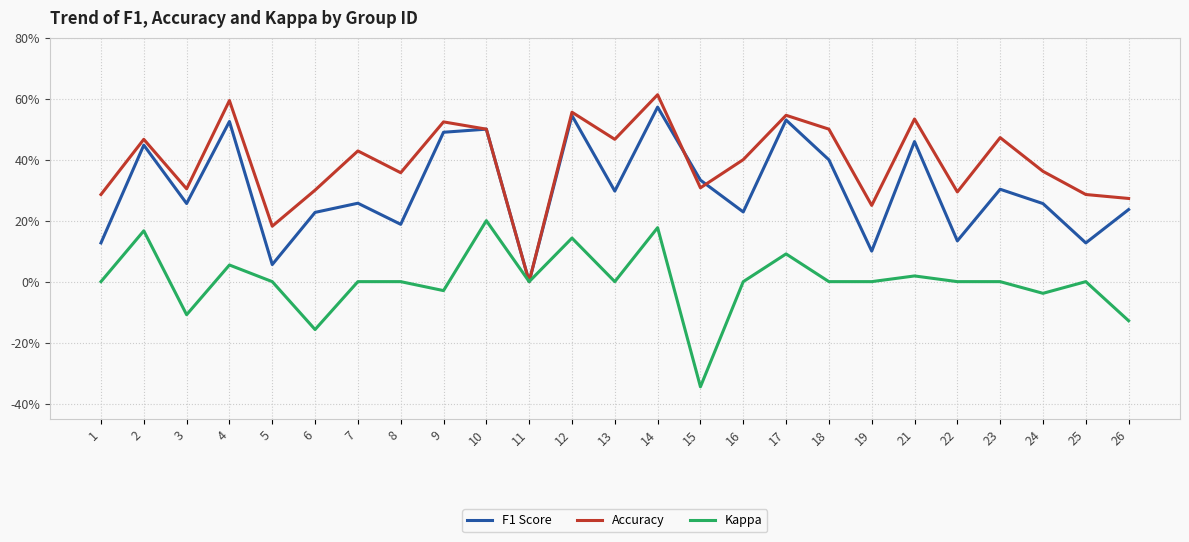

How many intersections are there between F1 Score and Accuracy?

2